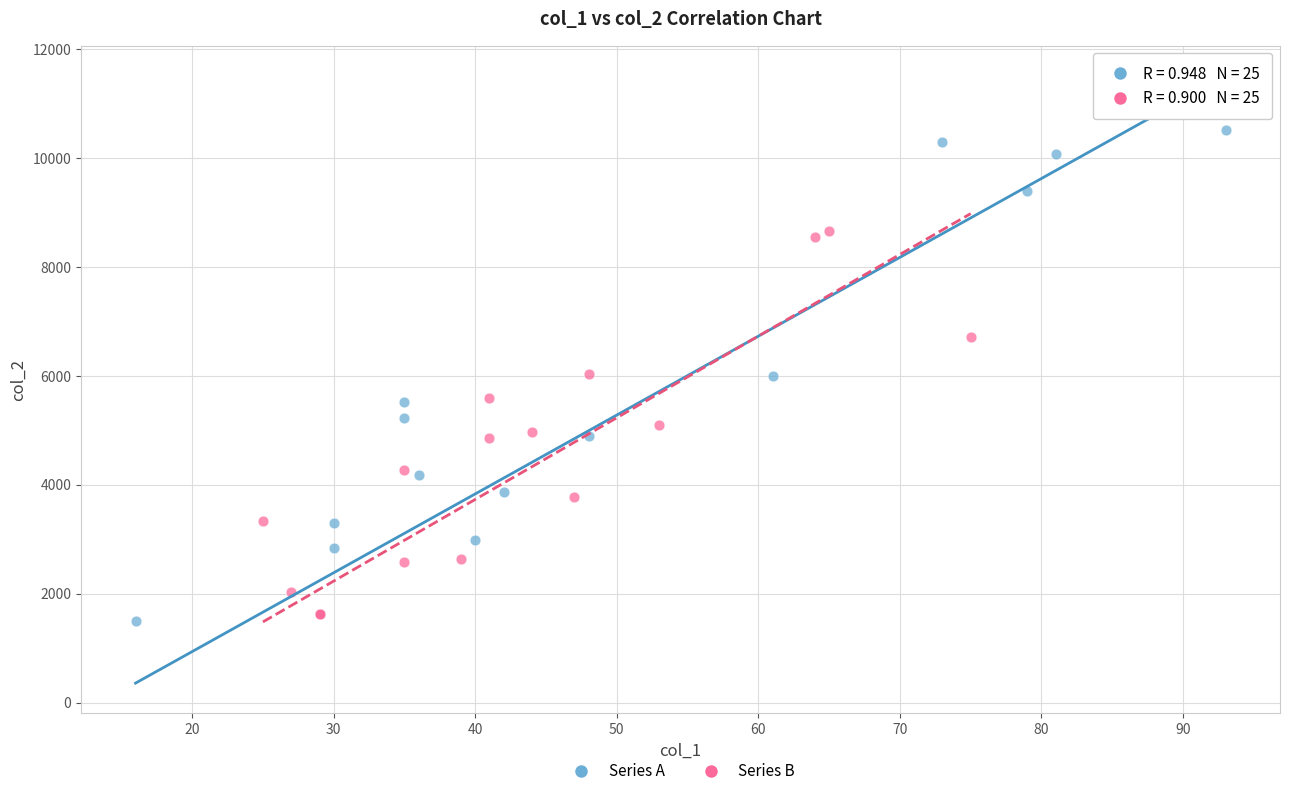

Which series reaches the minimum Y coordinate?

Series A